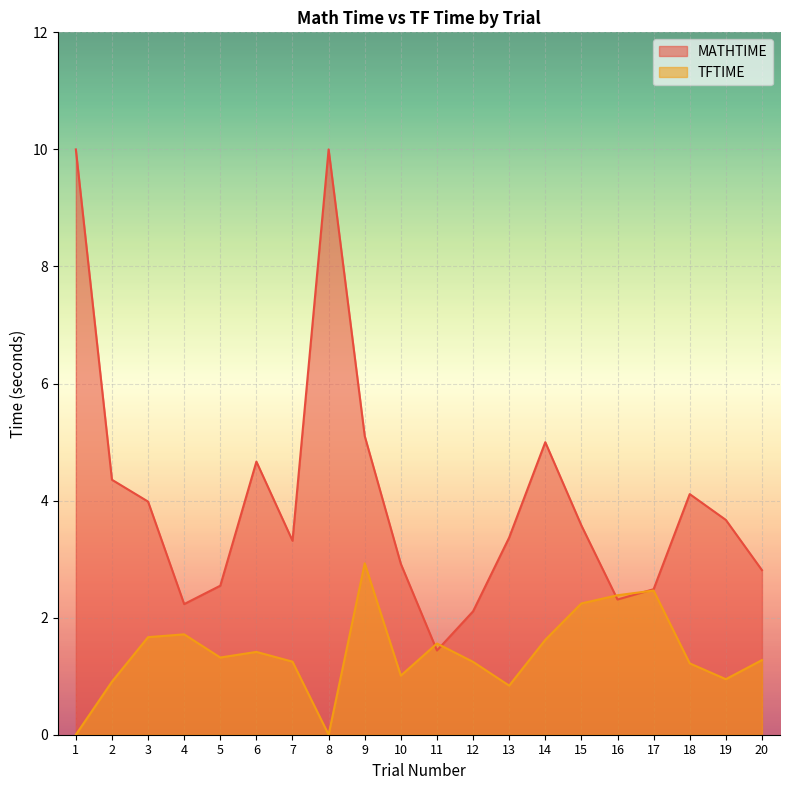

How many values in the TFTIME series exceed 1?

15